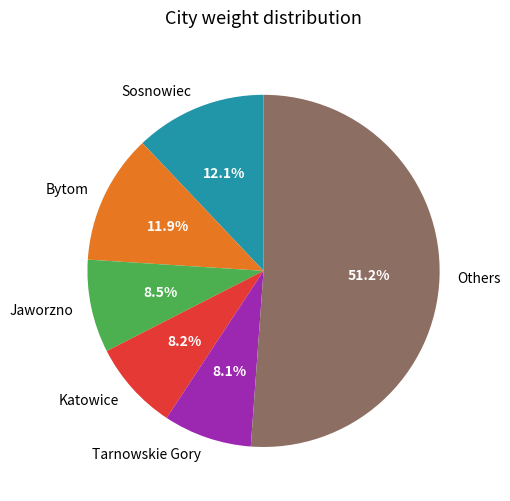

Approximately how many times larger is the value at Katowice compared to Sosnowiec?

0.7